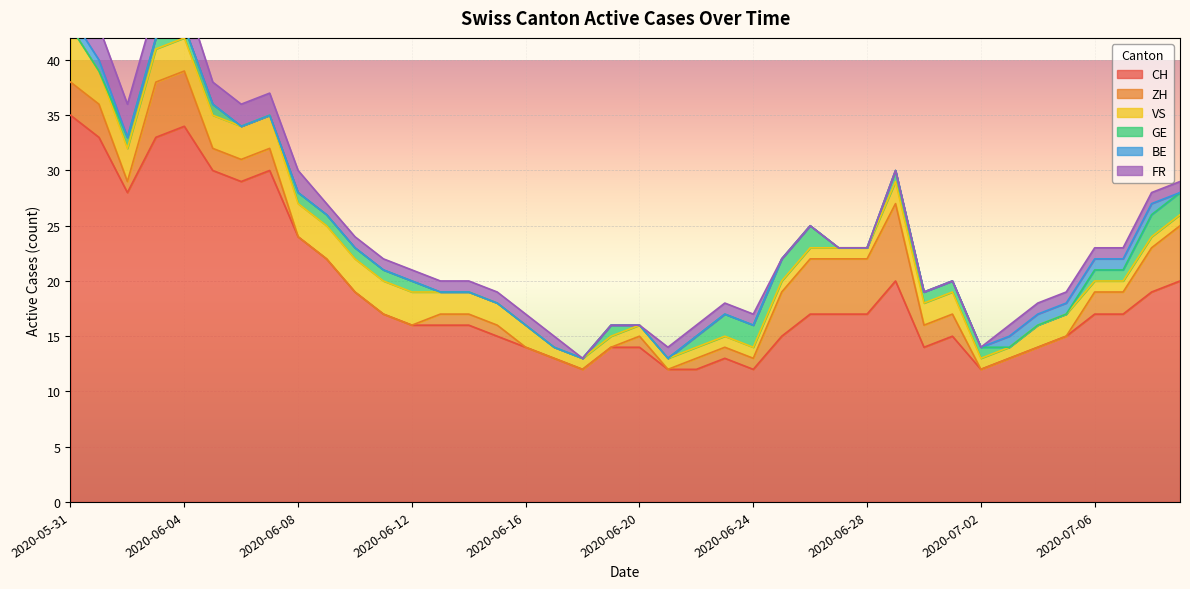

True or false: ZH has a value of 5 at 2020-06-26.

True